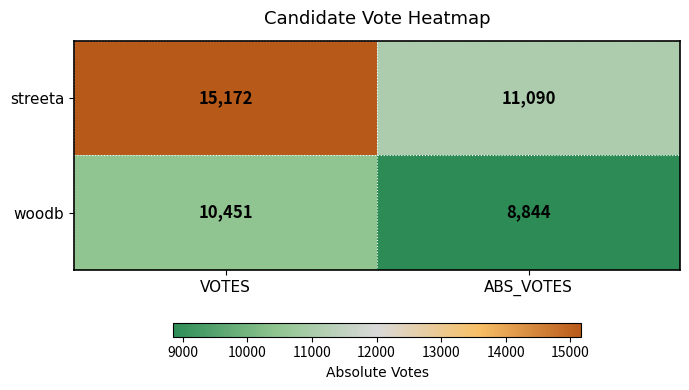

At which category does the chart reach its minimum across all series?

ABS_VOTES